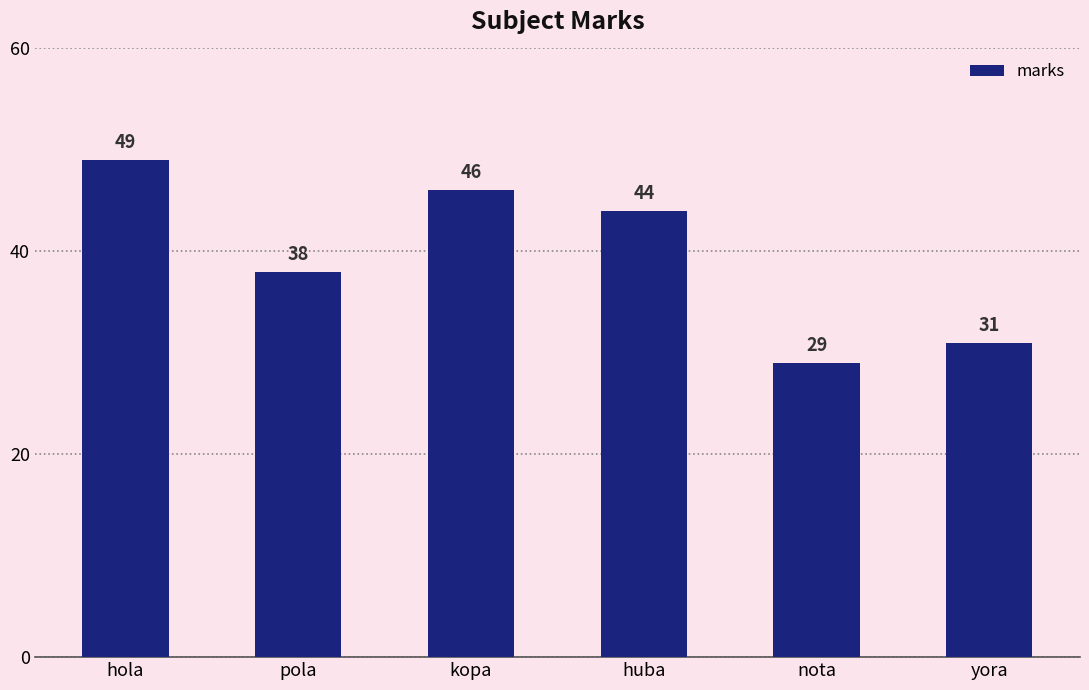

Does the chart contain stacked bars?

No